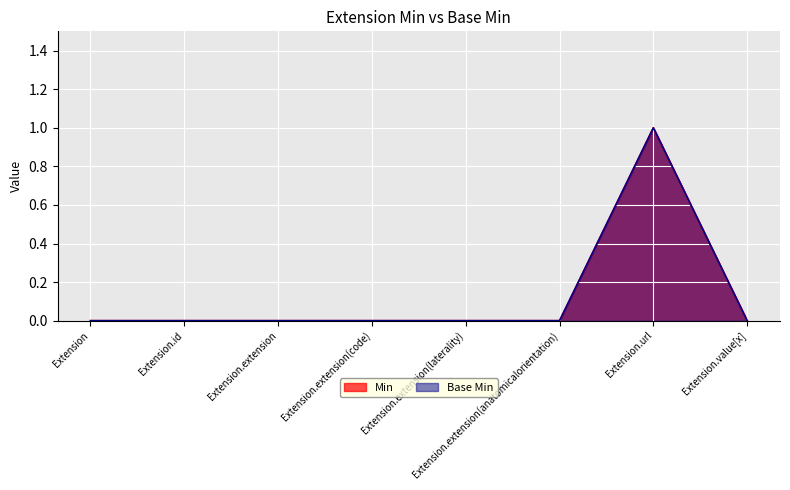

The value of Base Min at Extension.extension(anatomicalorientation) is 0. True or false?

True